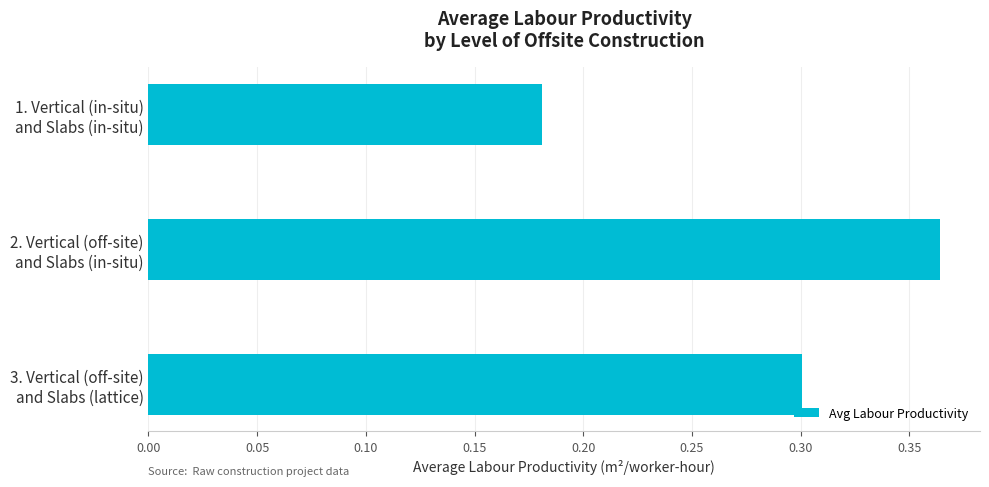

List the labels in order of value, smallest first.

1. Vertical (in-situ)
and Slabs (in-situ), 3. Vertical (off-site)
and Slabs (lattice), 2. Vertical (off-site)
and Slabs (in-situ)